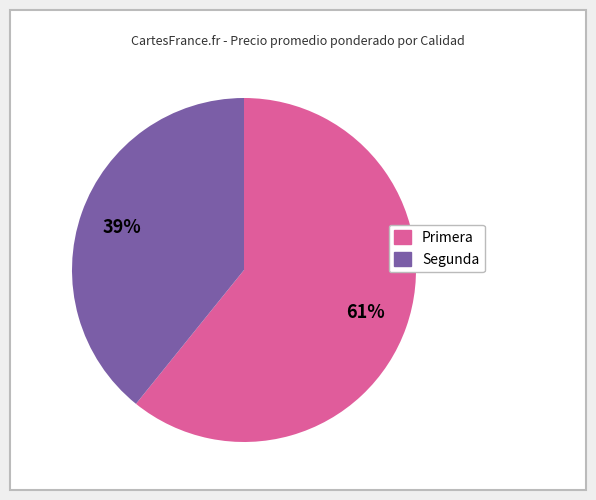

Which has a higher value, Primera or Segunda?

Primera